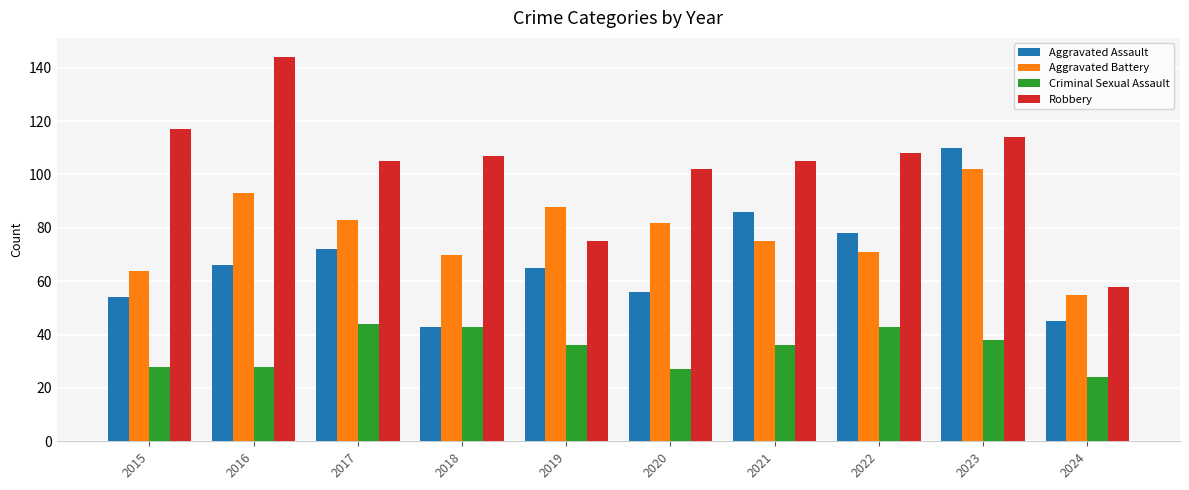

Is it true that Criminal Sexual Assault equals 50 at 2019?

False